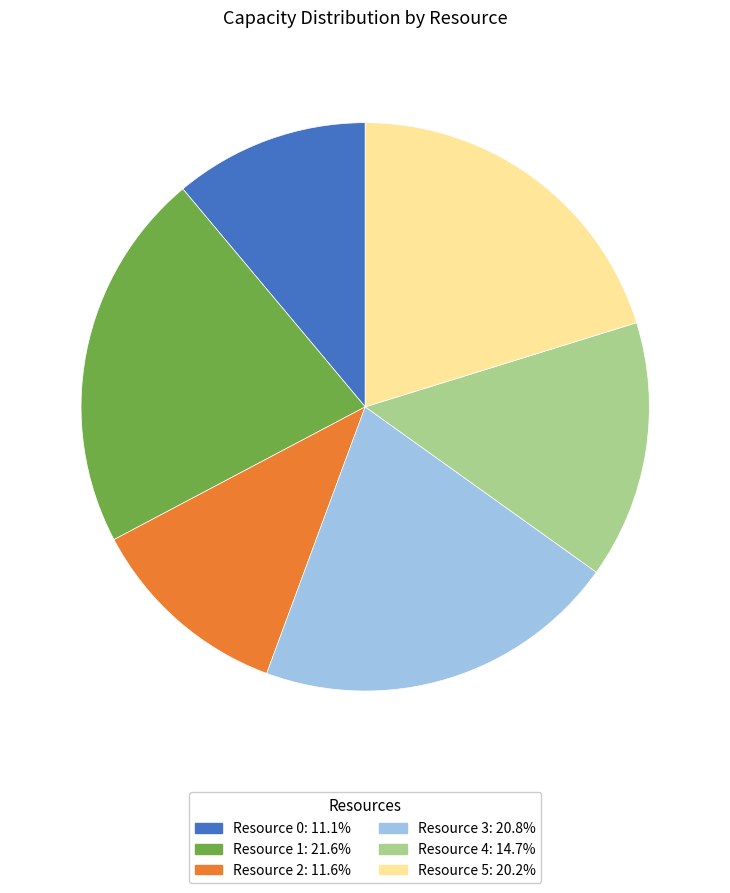

Does any single category account for the majority?

No